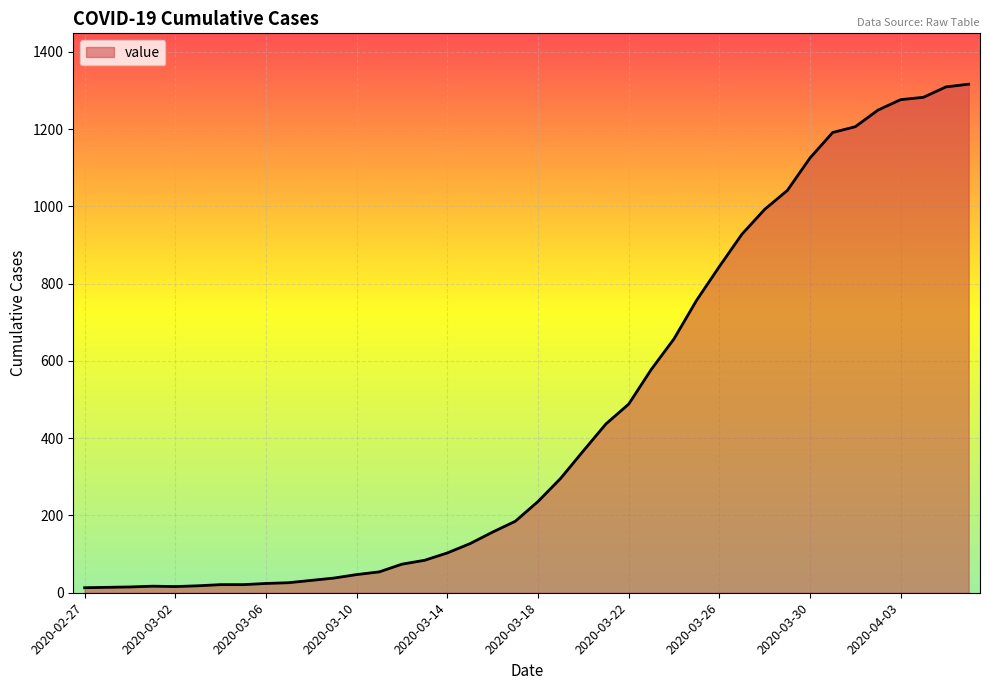

What is the difference between the maximum and minimum values?

1303